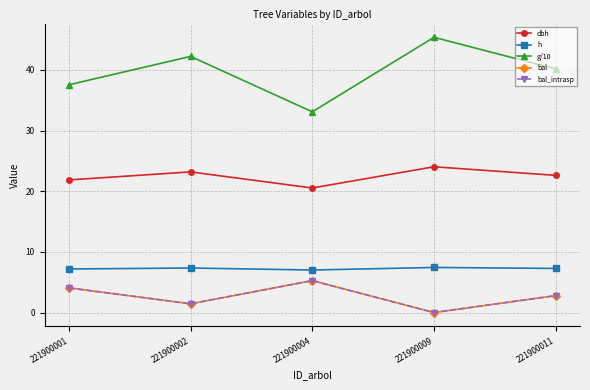

What value does the bal_intrasp series have at 221900011?

2.8